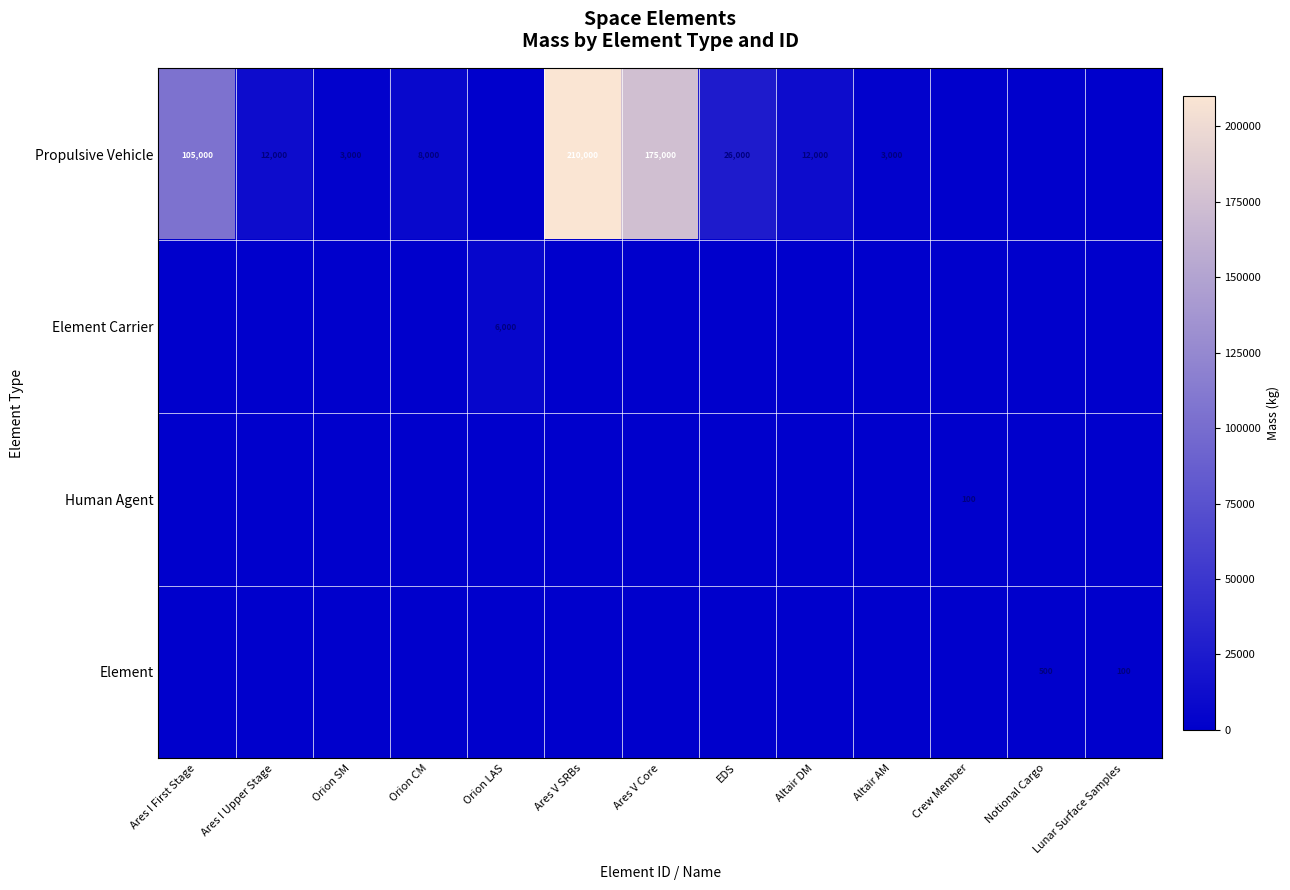

Is the value of Propulsive Vehicle at Orion CM greater than the value of Element at Lunar Surface Samples?

Yes